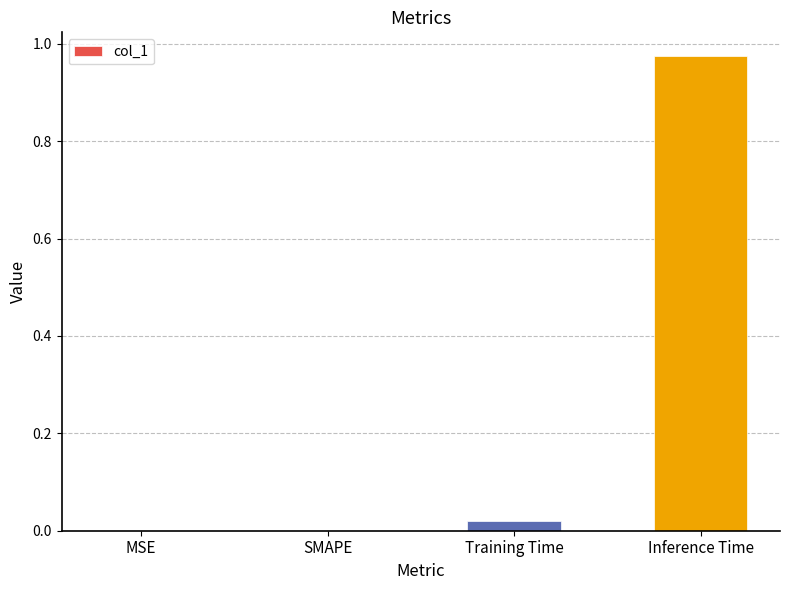

At which category does the chart reach its peak across all series?

Inference Time